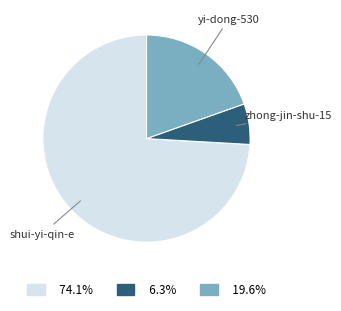

Rank the categories by value from highest to lowest.

shui-yi-qin-e, yi-dong-530, zhong-jin-shu-15